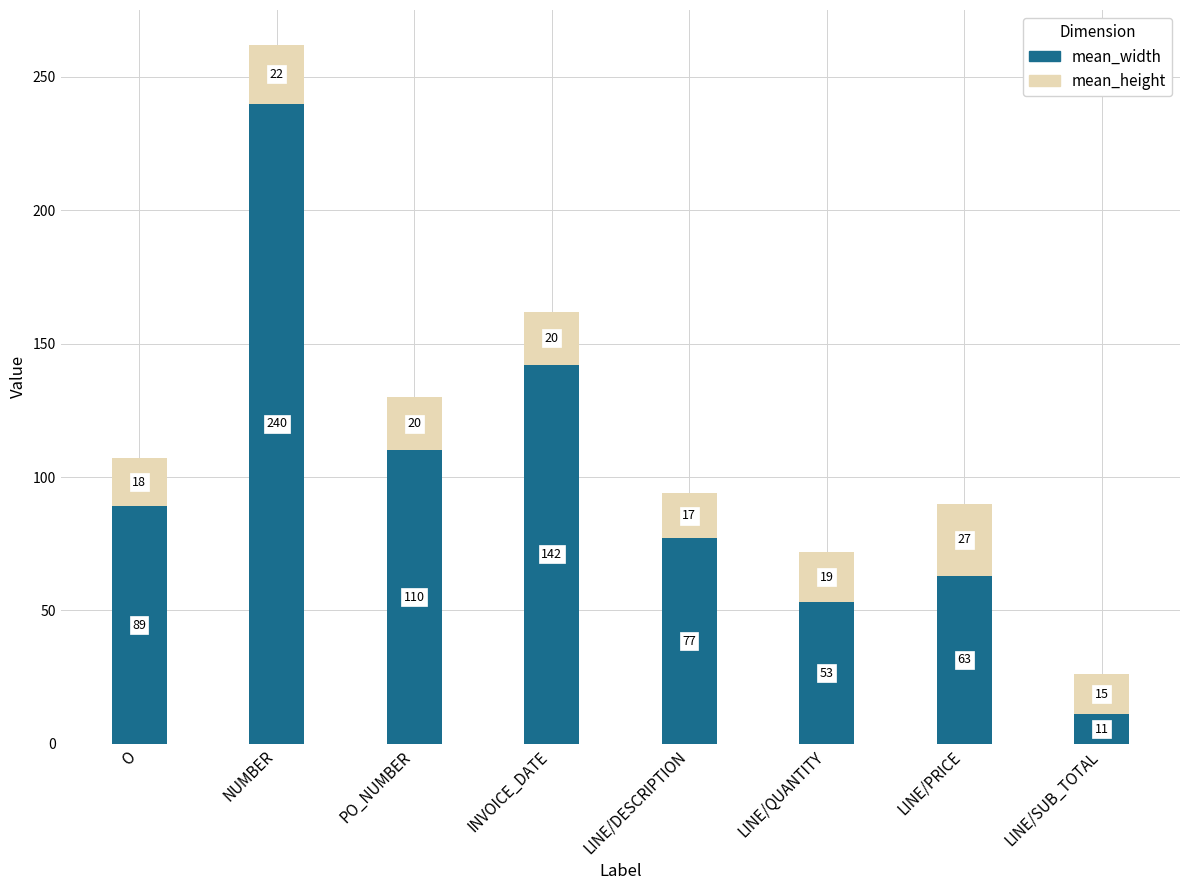

Is it true that mean_width equals 110 at PO_NUMBER?

True